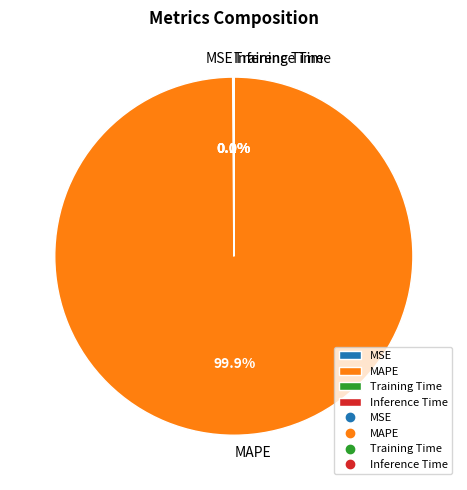

Which slice represents more than half of the pie?

MAPE